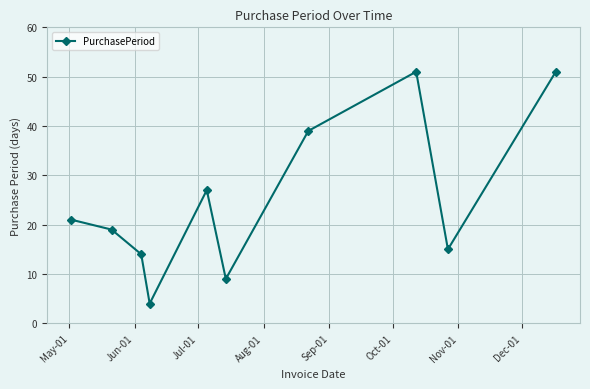

Reading left to right, list all the values displayed in this chart.

21	19	14	4	27	9	39	51	15	51